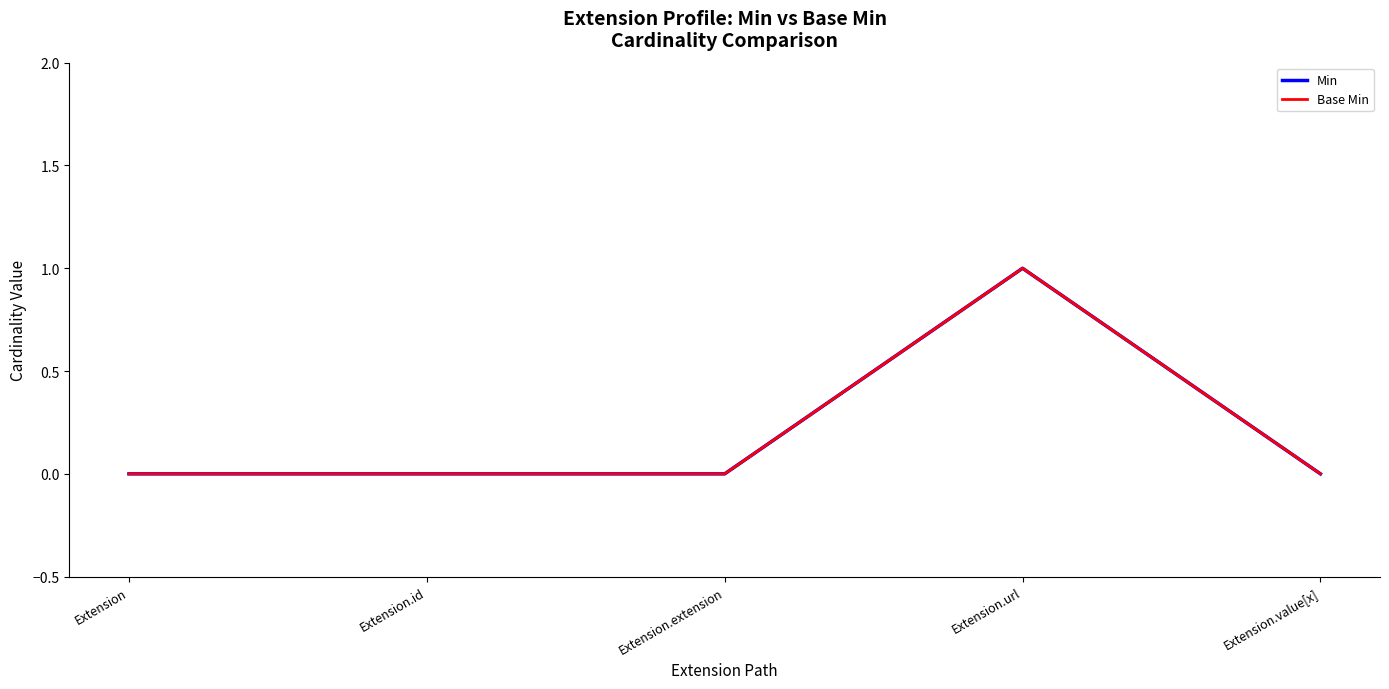

Which has a higher value, Extension.url or Extension.extension?

Extension.url